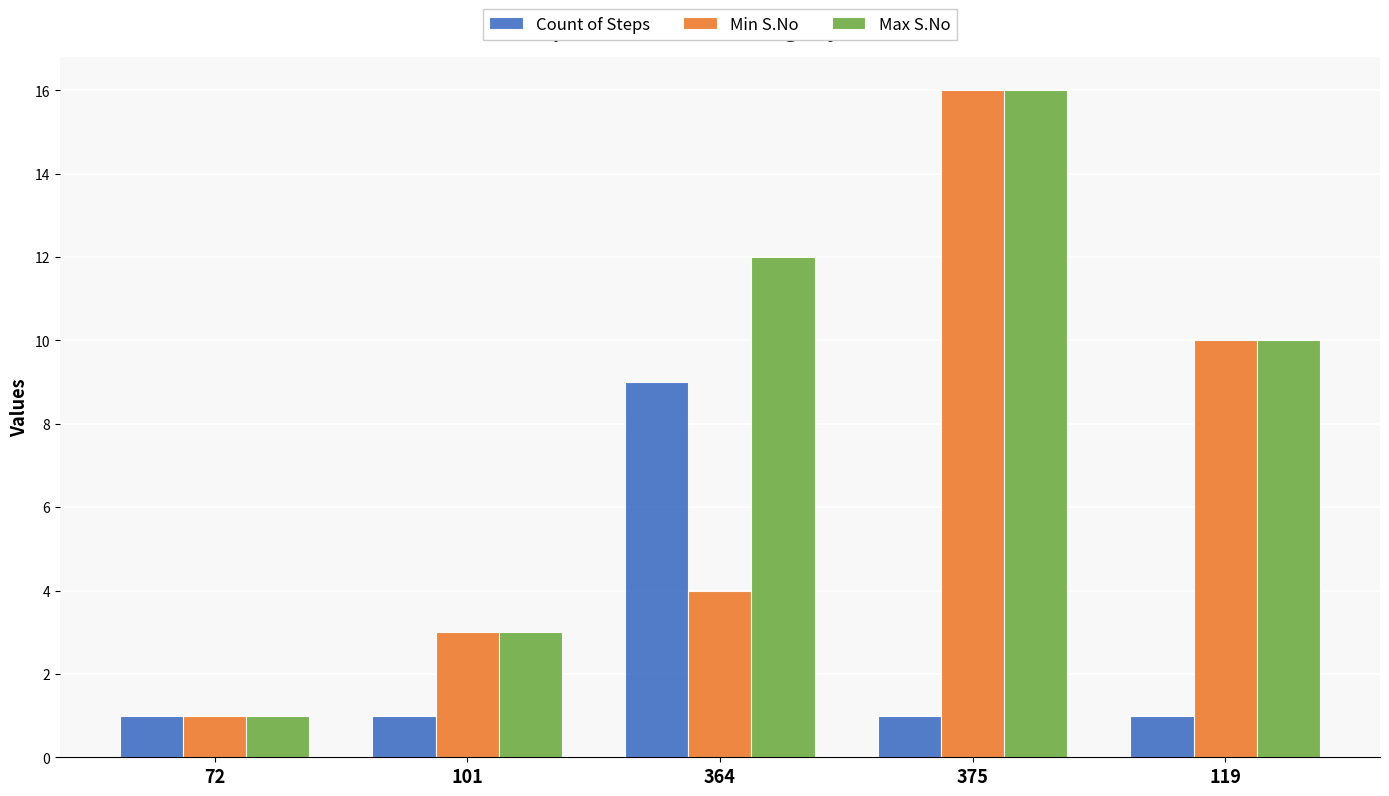

Which series has the largest total across all categories?

Max S.No